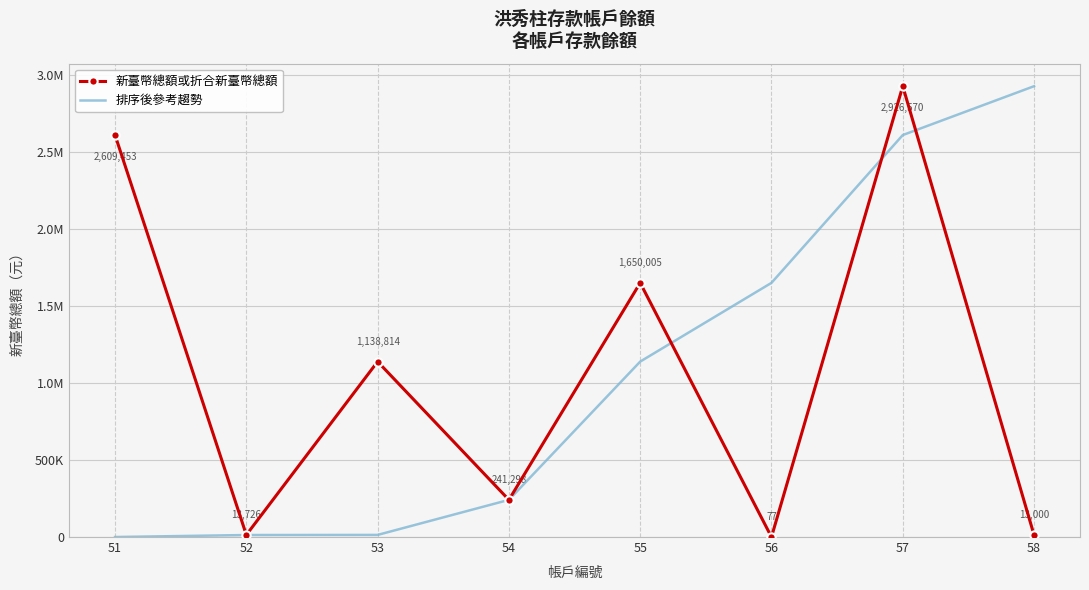

What is the sum of the 新臺幣總額或折合新臺幣總額 values at 54 and 55?

1891303